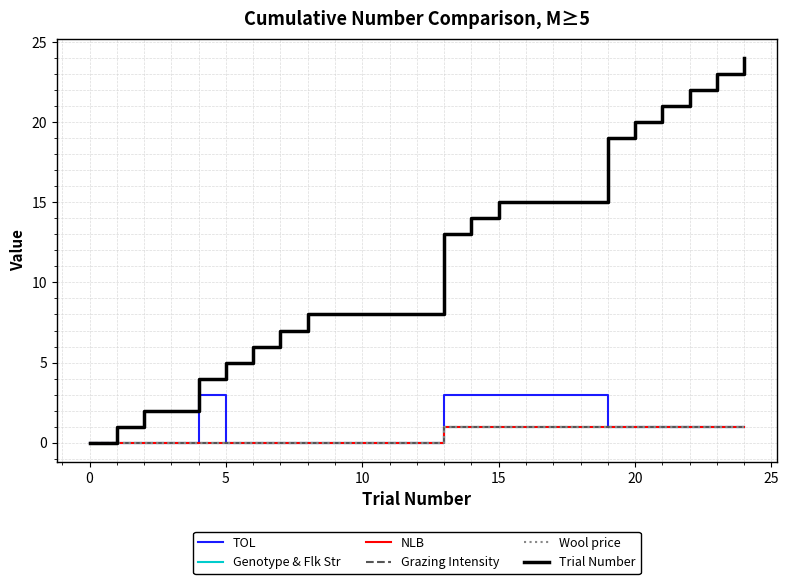

True or false: Wool price has more than 2 interior local peaks.

False